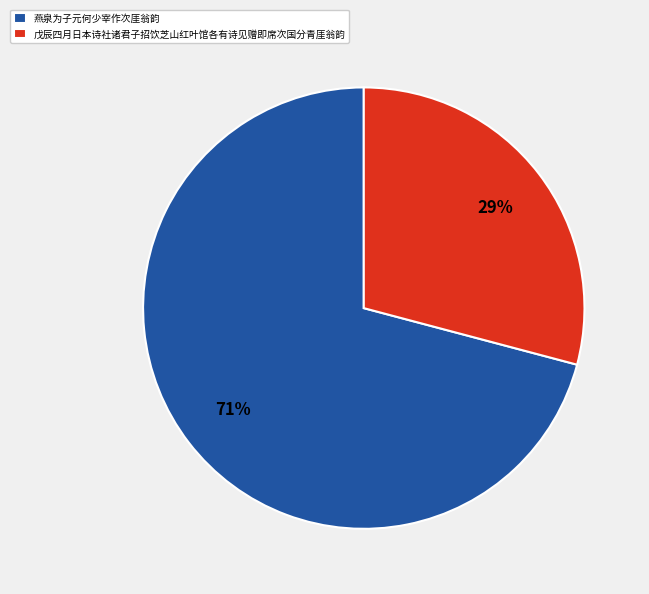

Is there any slice that represents more than half of the pie?

Yes